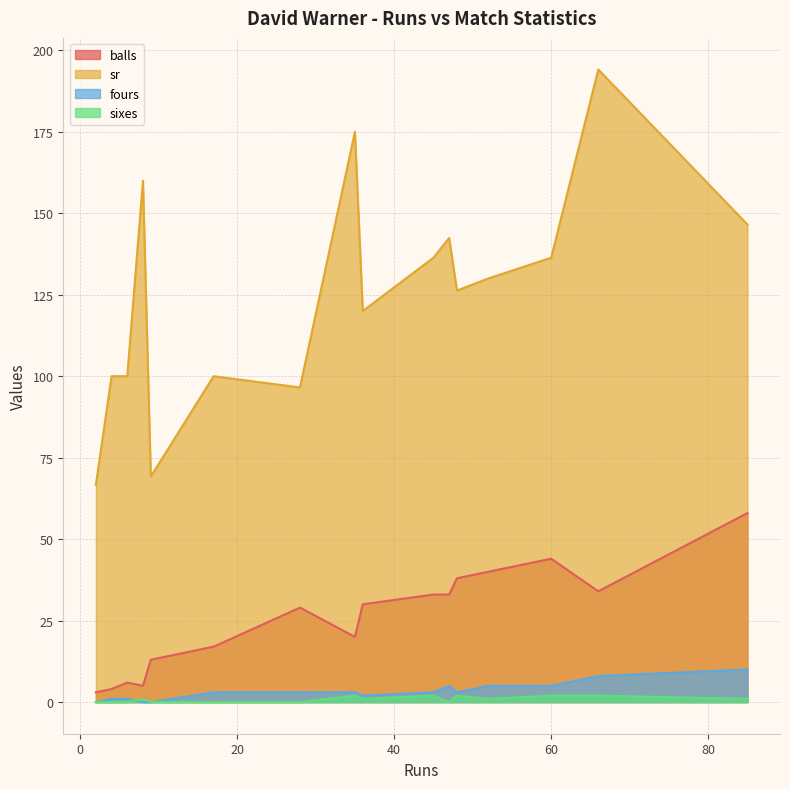

Reading left to right, transcribe all the data shown in this chart.

balls: 85=58.0	2=3.0	8=5.0	4=4.0	17=17.0	36=30.0	35=20.0	60=44.0	48=38.0	47=33.0	28=29.0	66=34.0	9=13.0	52=40.0	6=6.0	45=33.0
sr: 85=146.6	2=66.7	8=160.0	4=100.0	17=100.0	36=120.0	35=175.0	60=136.4	48=126.3	47=142.4	28=96.5	66=194.1	9=69.2	52=130.0	6=100.0	45=136.4
fours: 85=10.0	2=0.0	8=0.0	4=1.0	17=3.0	36=2.0	35=3.0	60=5.0	48=3.0	47=5.0	28=3.0	66=8.0	9=0.0	52=5.0	6=1.0	45=3.0
sixes: 85=1.0	2=0.0	8=1.0	4=0.0	17=0.0	36=1.0	35=2.0	60=2.0	48=2.0	47=0.0	28=0.0	66=2.0	9=0.0	52=1.0	6=0.0	45=2.0